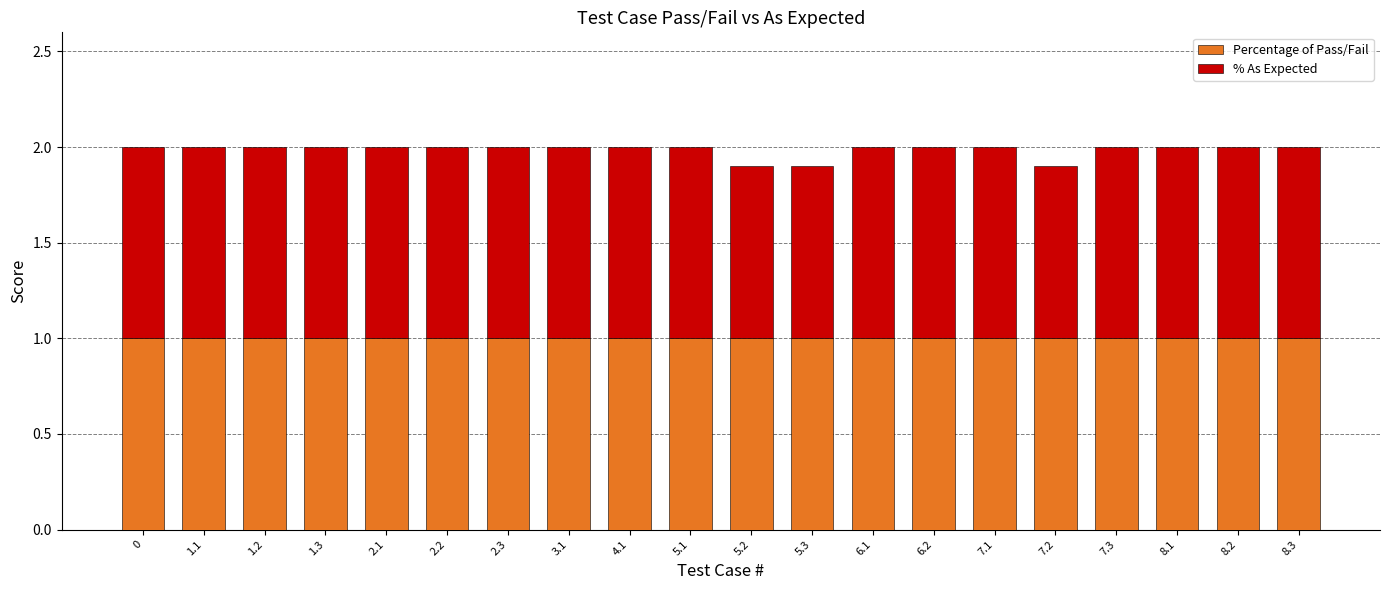

What is the sum of all Percentage of Pass/Fail values?

20.0